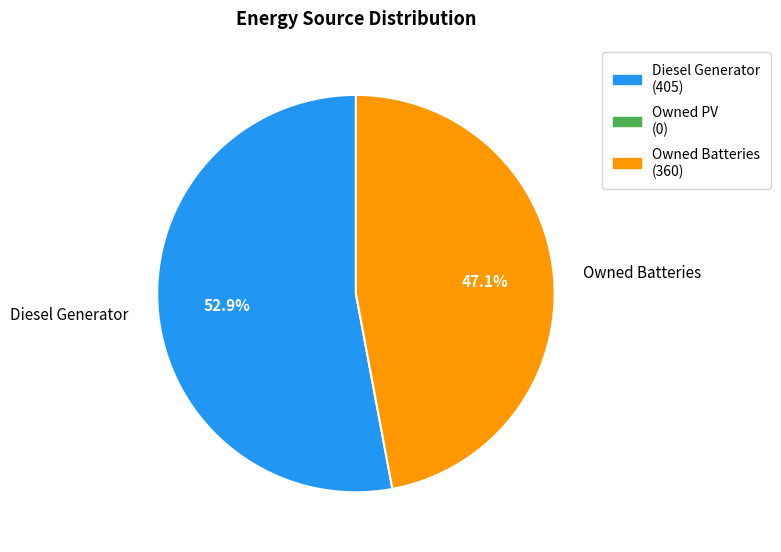

Does Owned Batteries represent more than half of the total?

No